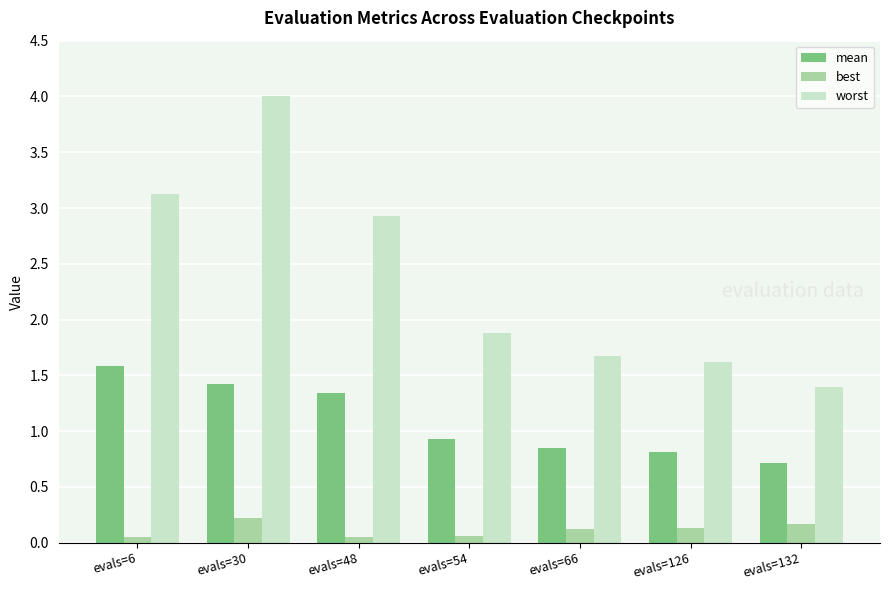

What is the average value of the worst series?

2.4